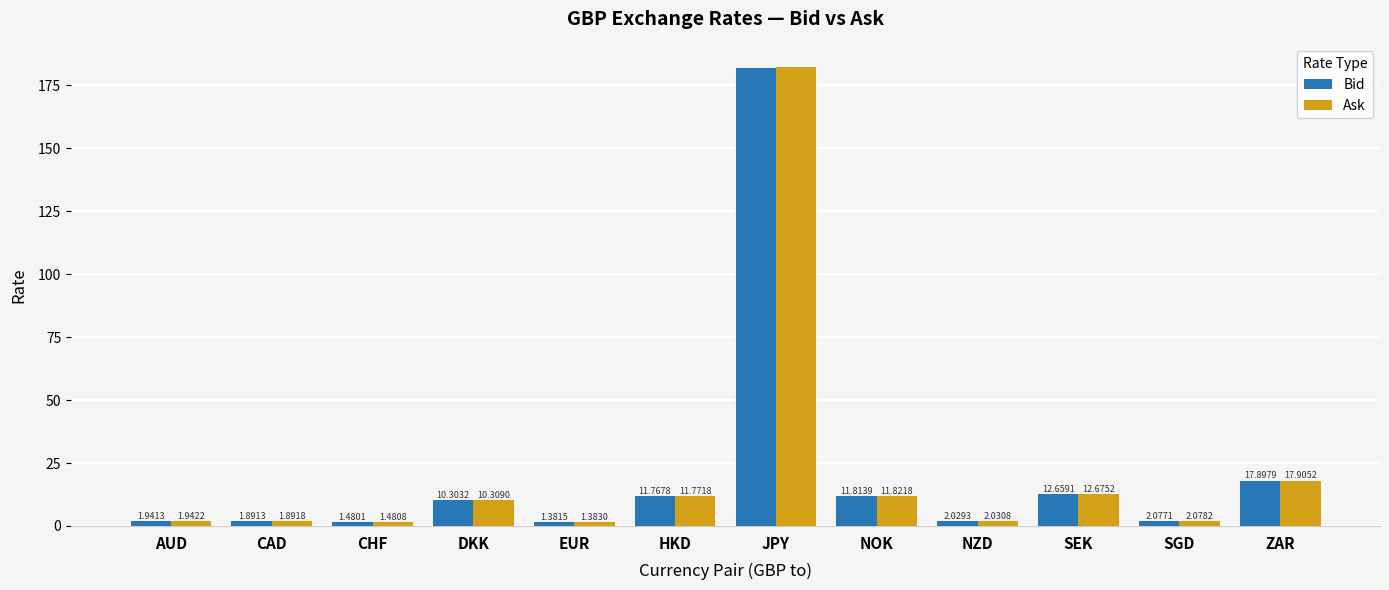

At which label does Bid first exceed 10?

DKK